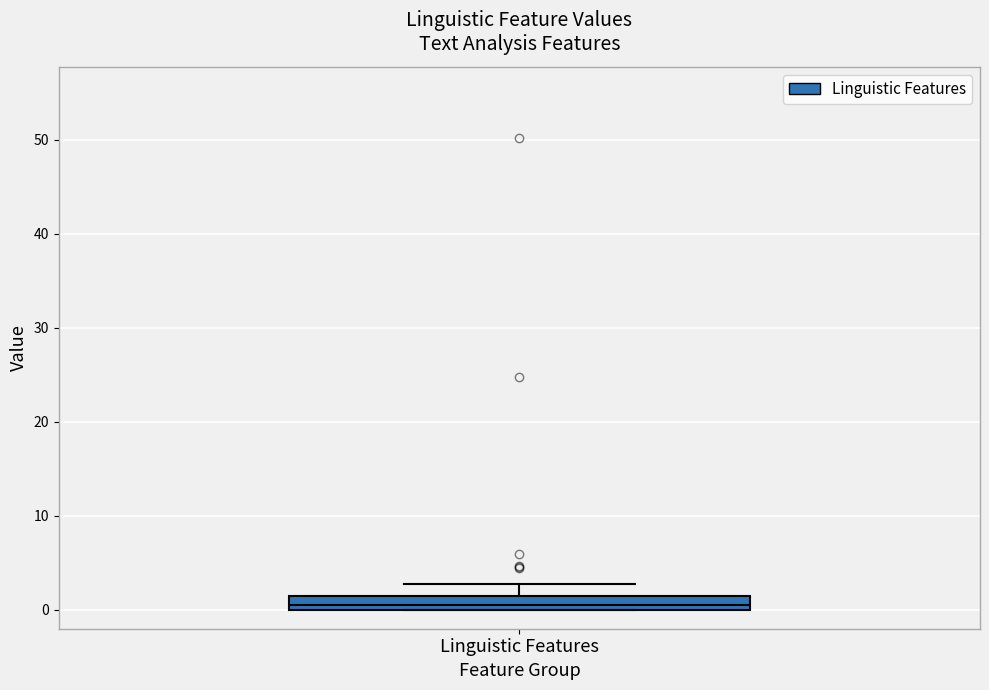

Read this box plot against the y-axis: the position of the median line, the range covered by the box, and the ends of both whiskers. The values are not printed on the chart, so give them approximately, as read against the axis.

median 1, box 0 to 2, whiskers 0 to 3